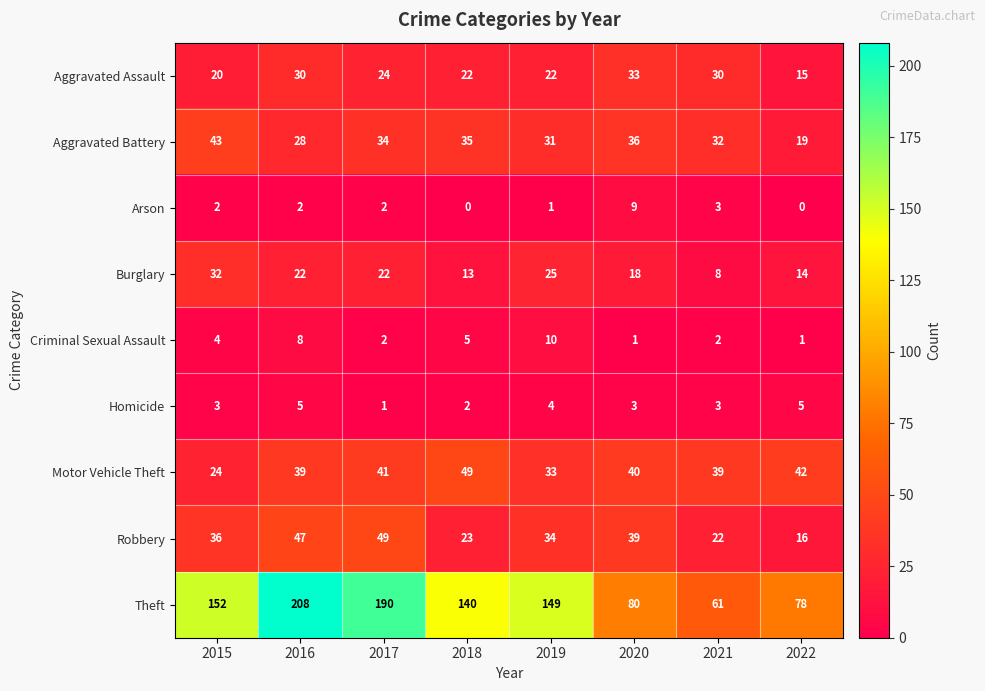

At which category is the sum across all series the highest?

2016